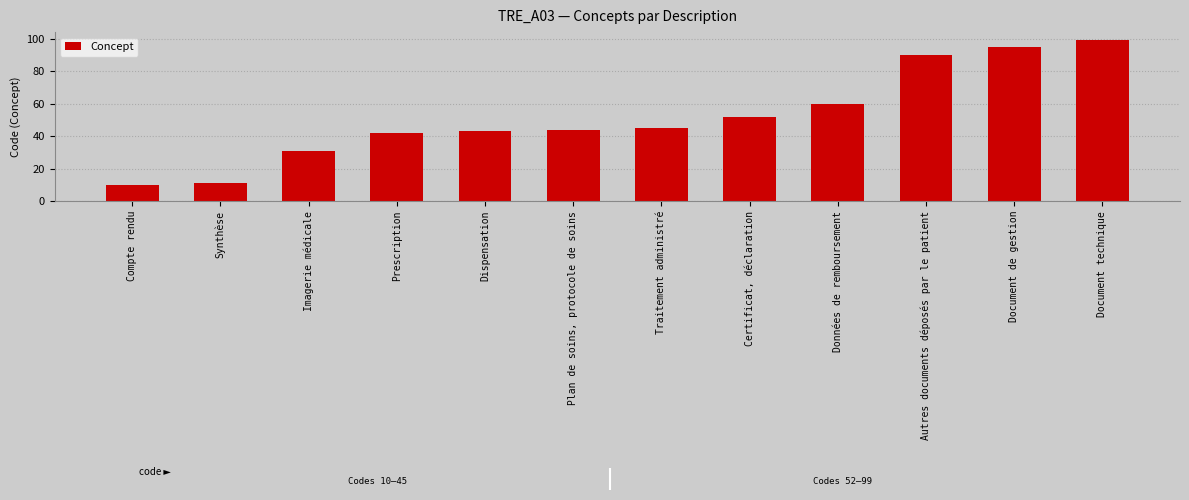

What is the ratio of the value at Certificat, déclaration to the value at Autres documents déposés par le patient?

0.6